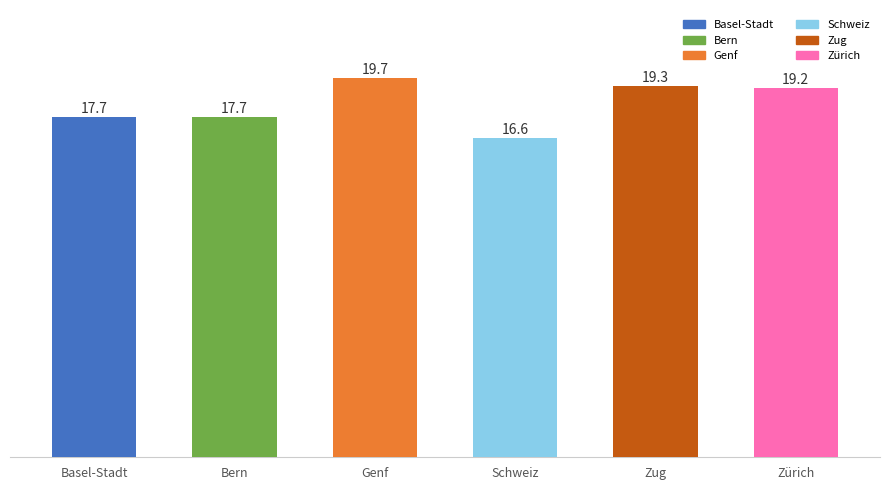

Is it true that the value at Bern is 17.7?

True